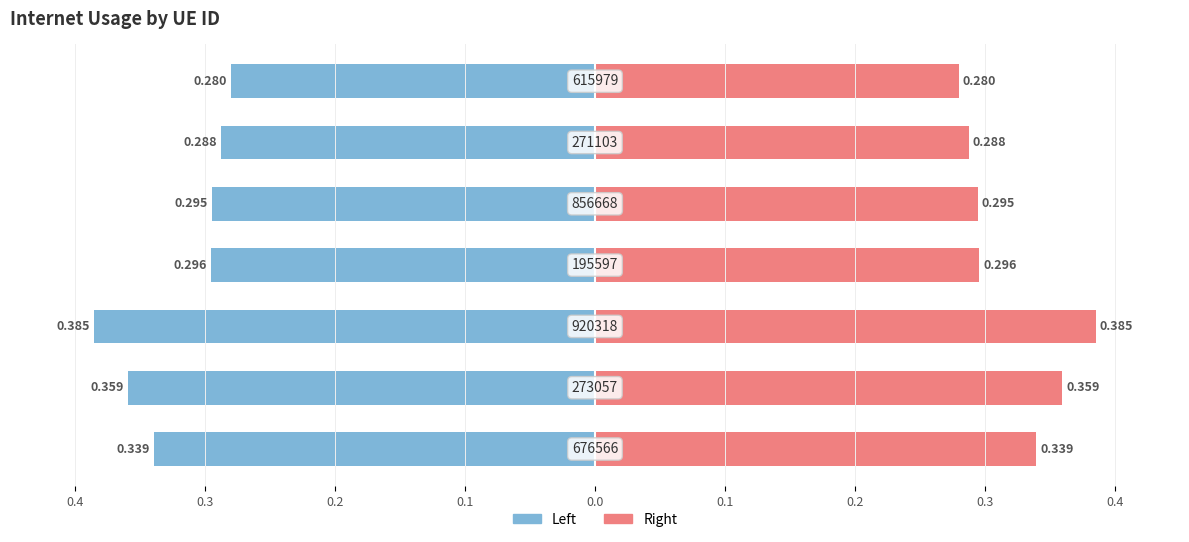

Count the number of categories in the chart.

7